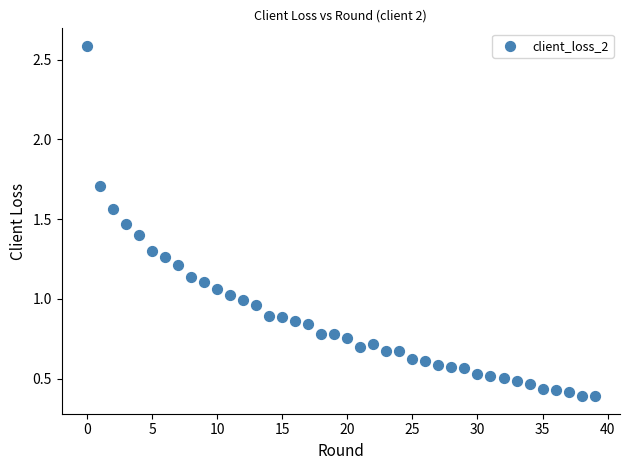

What is the range of Y values (max minus min)?

2.2